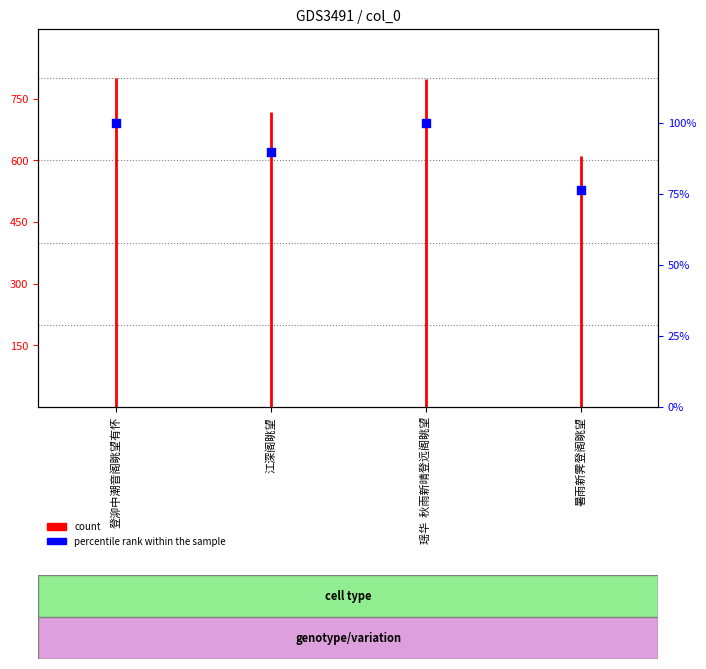

Approximately how many times larger is the value at 暑雨新霁登阁眺望 compared to 登泖中潮音阁眺望有怀?

0.8